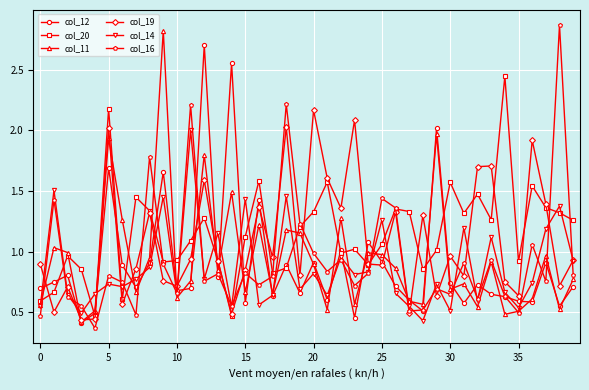

What are all the series names shown in the legend?

col_12, col_20, col_11, col_19, col_14, col_16